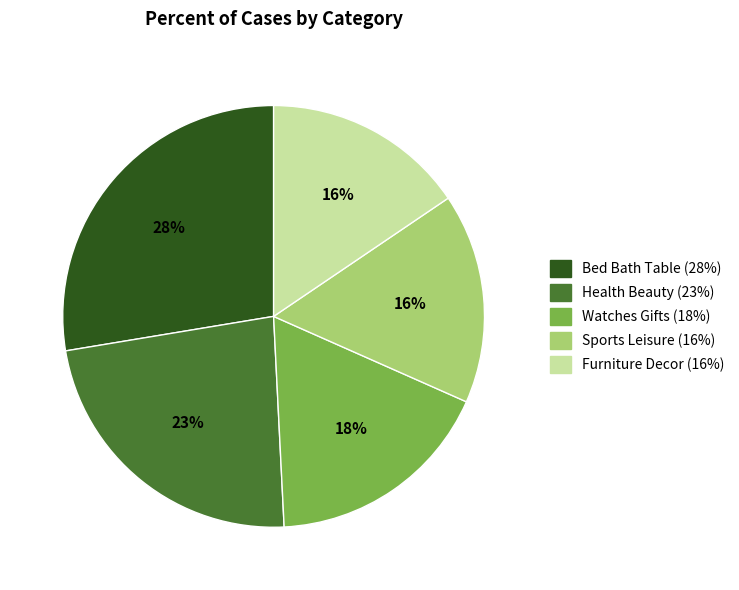

To the nearest percent, what is the average slice percentage?

20%